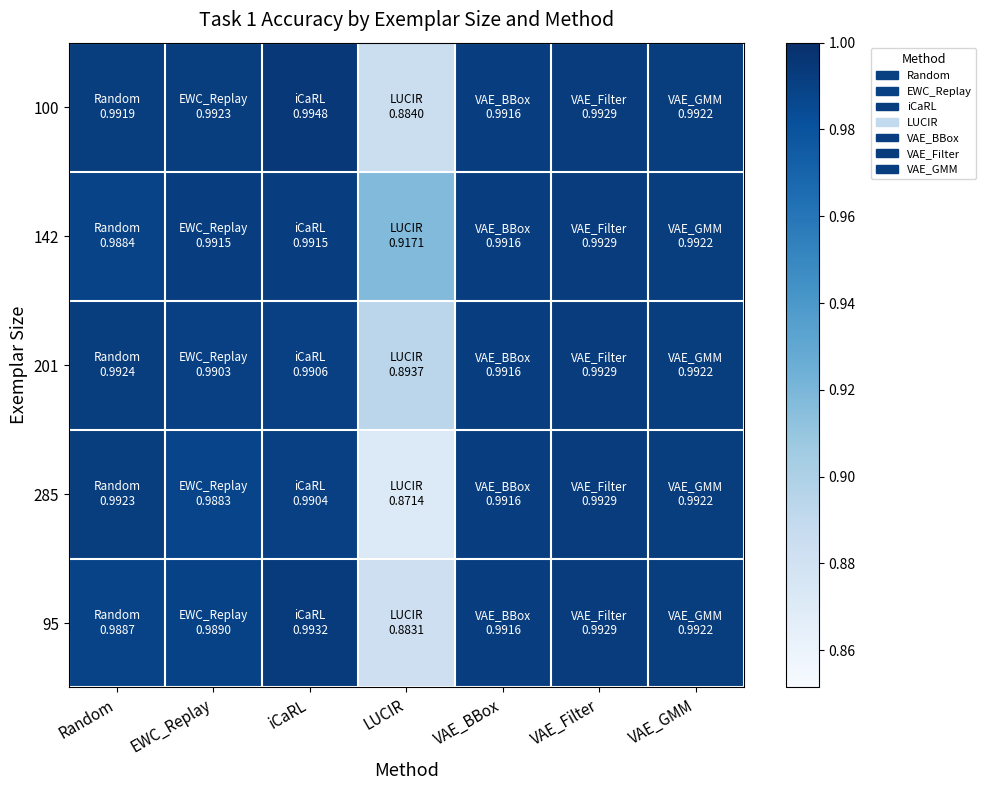

Reading right to left, transcribe all the data shown in this chart.

100: VAE_GMM=1.0	VAE_Filter=1.0	VAE_BBox=1.0	LUCIR=0.9	iCaRL=1.0	EWC_Replay=1.0	Random=1.0
142: VAE_GMM=1.0	VAE_Filter=1.0	VAE_BBox=1.0	LUCIR=0.9	iCaRL=1.0	EWC_Replay=1.0	Random=1.0
201: VAE_GMM=1.0	VAE_Filter=1.0	VAE_BBox=1.0	LUCIR=0.9	iCaRL=1.0	EWC_Replay=1.0	Random=1.0
285: VAE_GMM=1.0	VAE_Filter=1.0	VAE_BBox=1.0	LUCIR=0.9	iCaRL=1.0	EWC_Replay=1.0	Random=1.0
95: VAE_GMM=1.0	VAE_Filter=1.0	VAE_BBox=1.0	LUCIR=0.9	iCaRL=1.0	EWC_Replay=1.0	Random=1.0